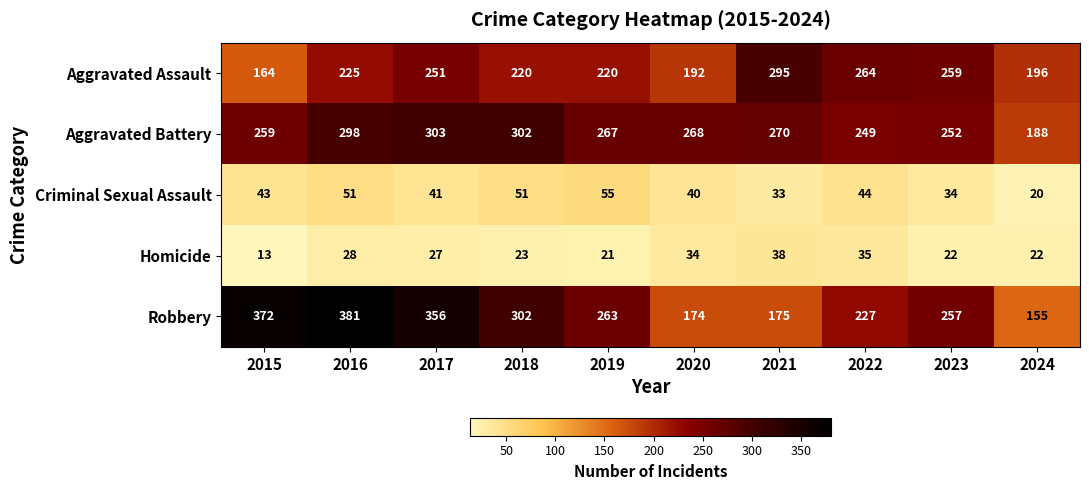

What is the total value across all series at 2021?

811